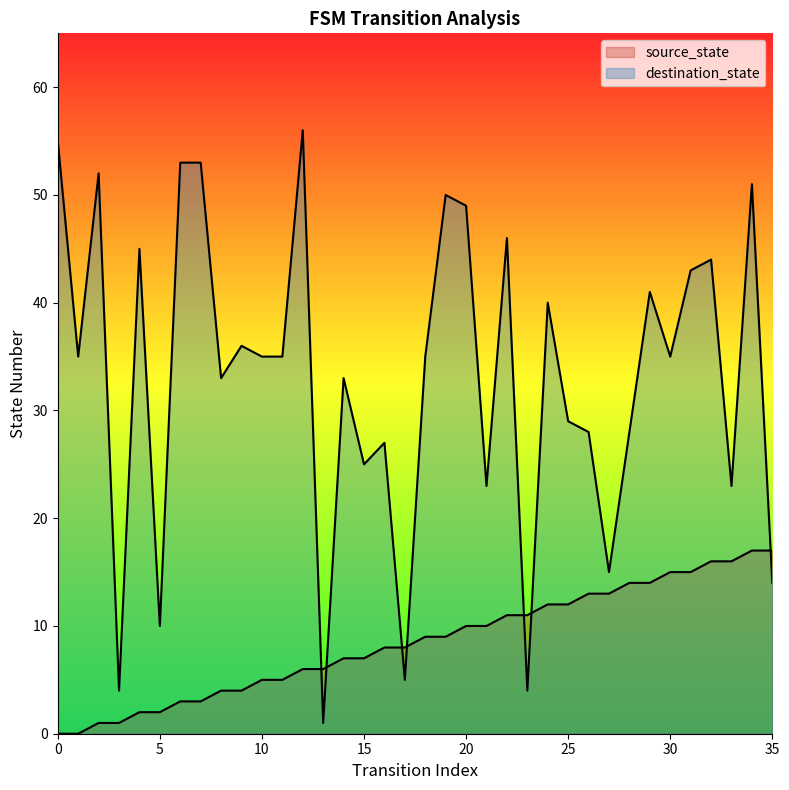

Does the chart have visible grid lines?

No